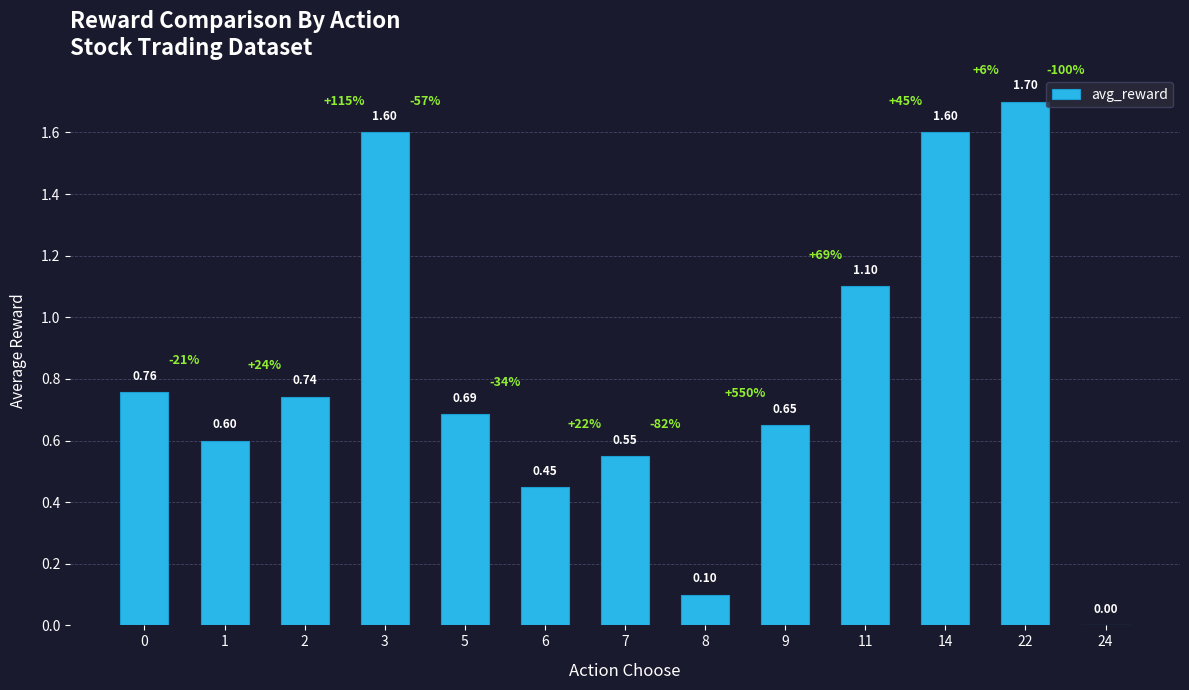

What is the sum of the values at 8 and 11?

1.2